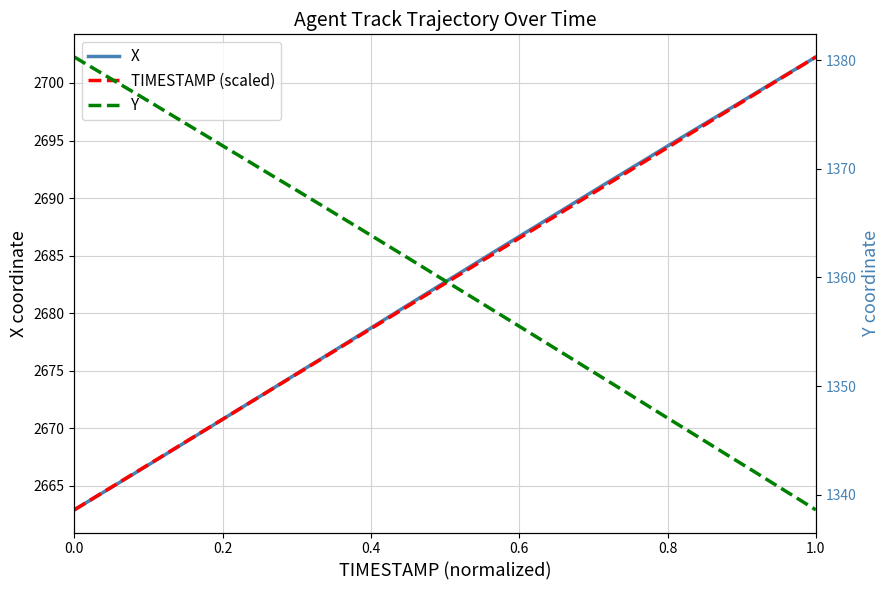

How many data points in X are above 2683?

20